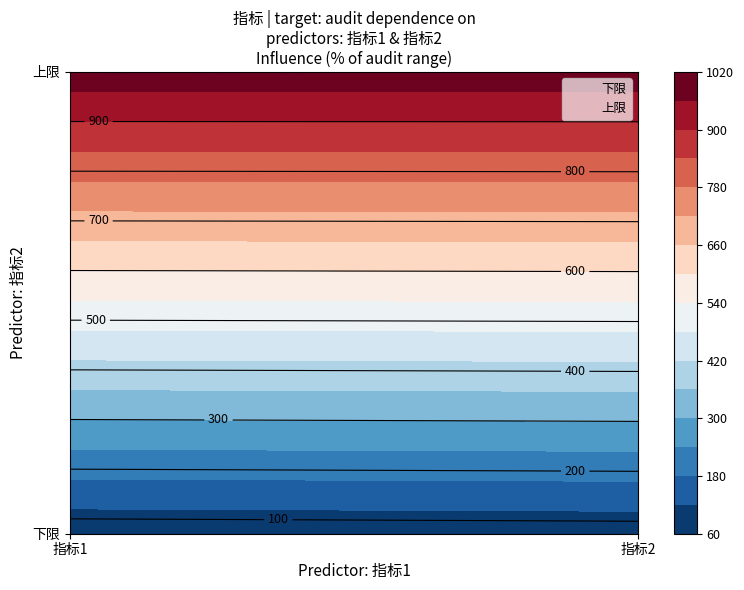

What is the minimum value for 上限?

1000